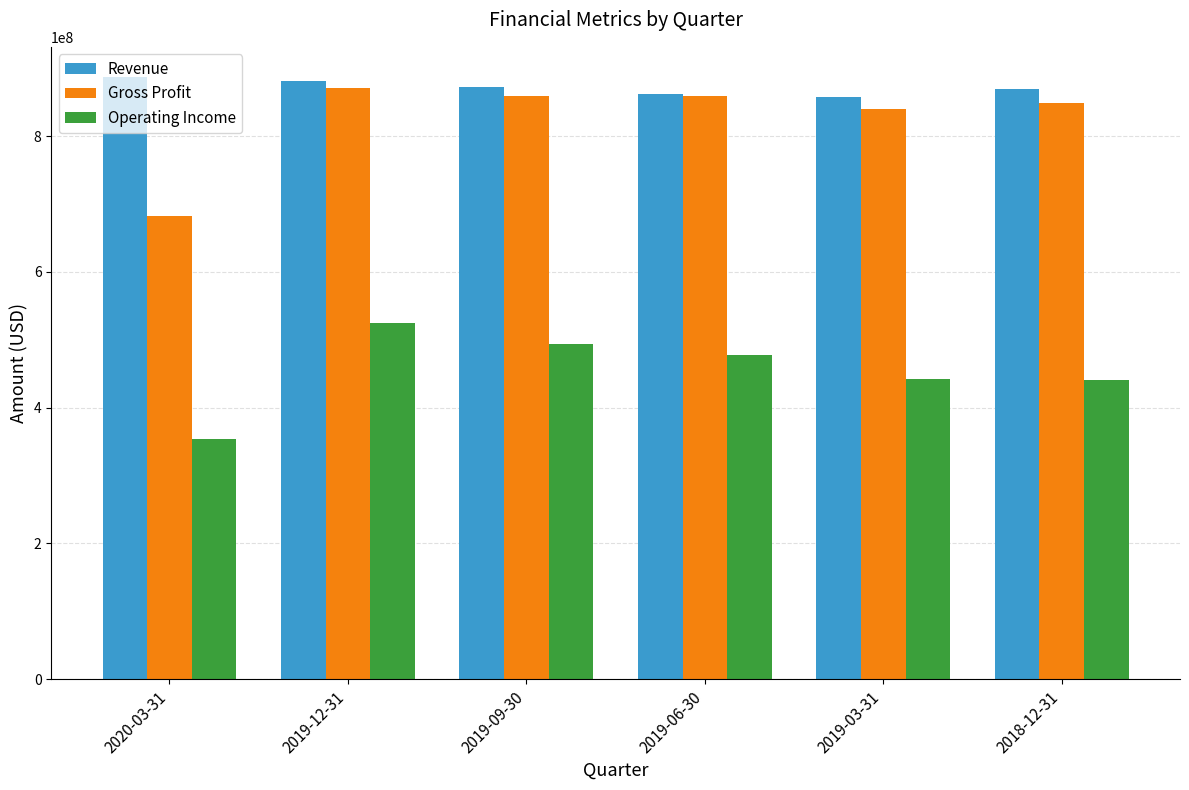

Is it true that Operating Income equals 442515900 at 2019-03-31?

True